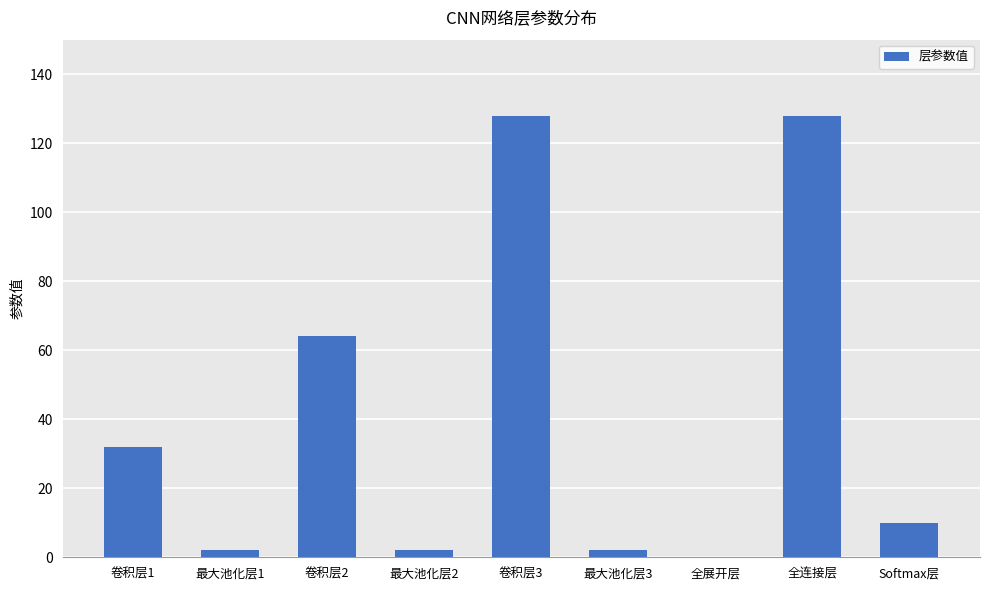

What is the greatest value displayed?

128